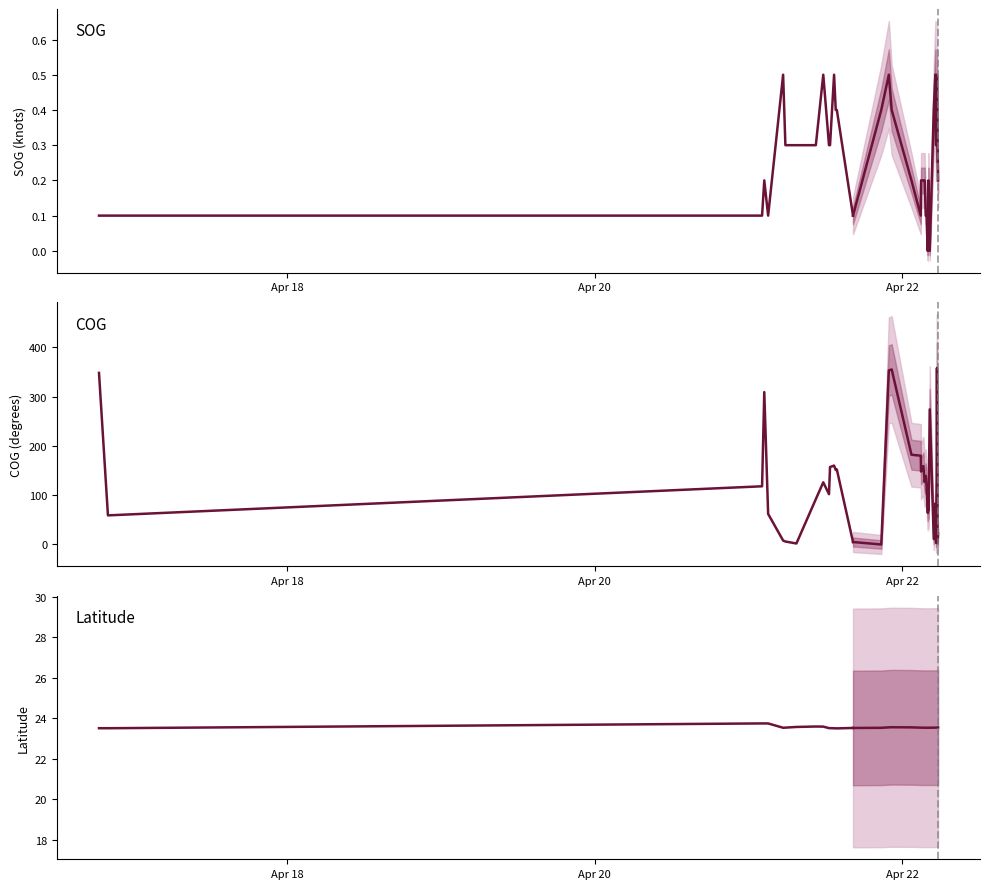

Which series has the largest total across all categories?

COG